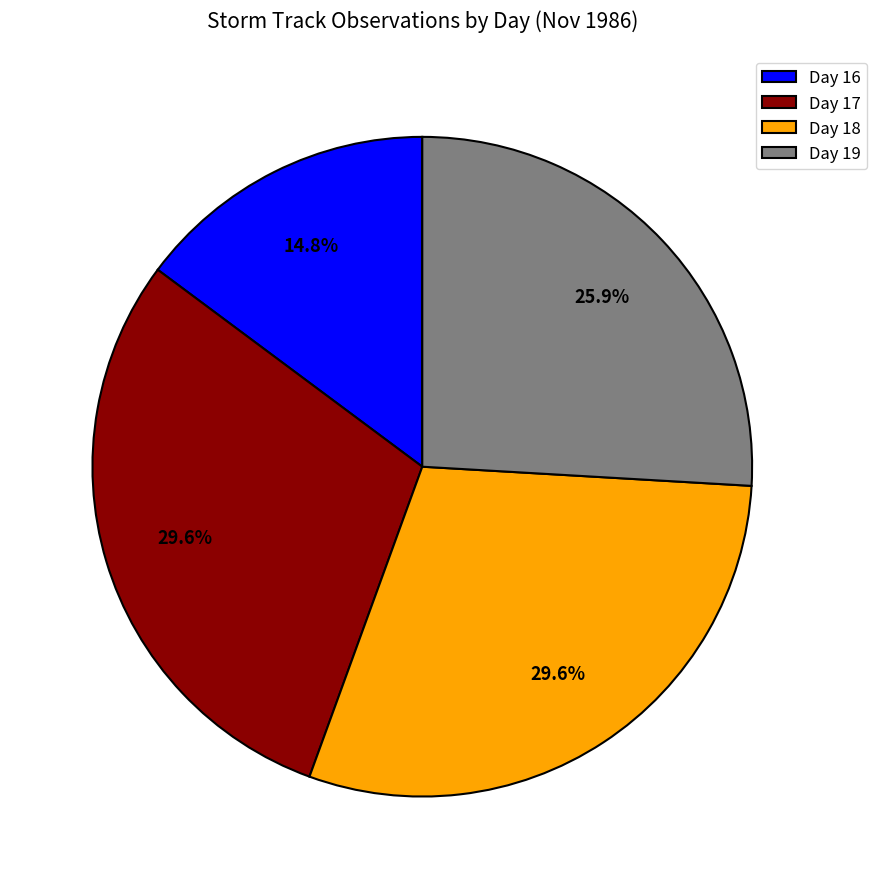

What percentage is the Day 16 slice, to the nearest percent?

15%